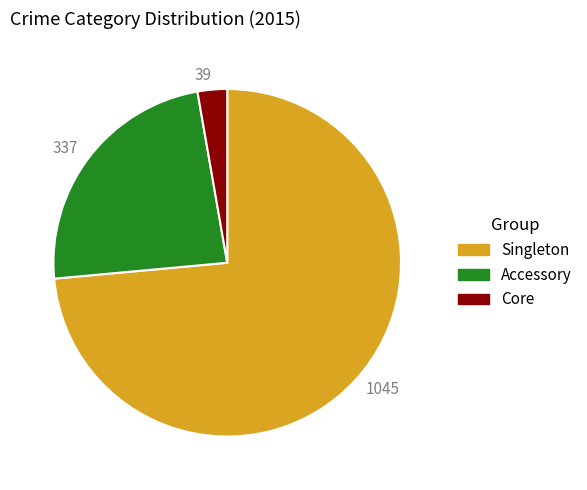

What is the majority slice?

Singleton